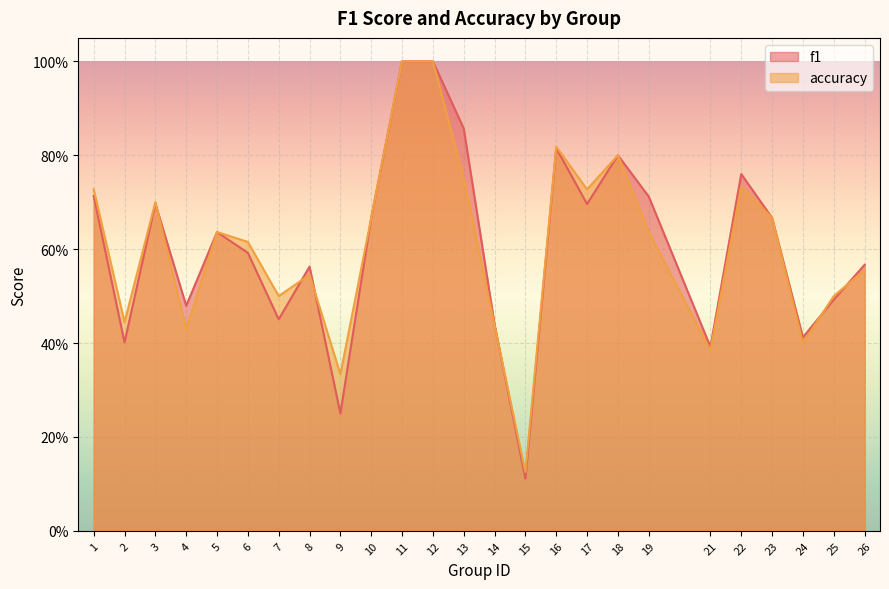

Between 14 and 15, which series saw the biggest shift?

f1